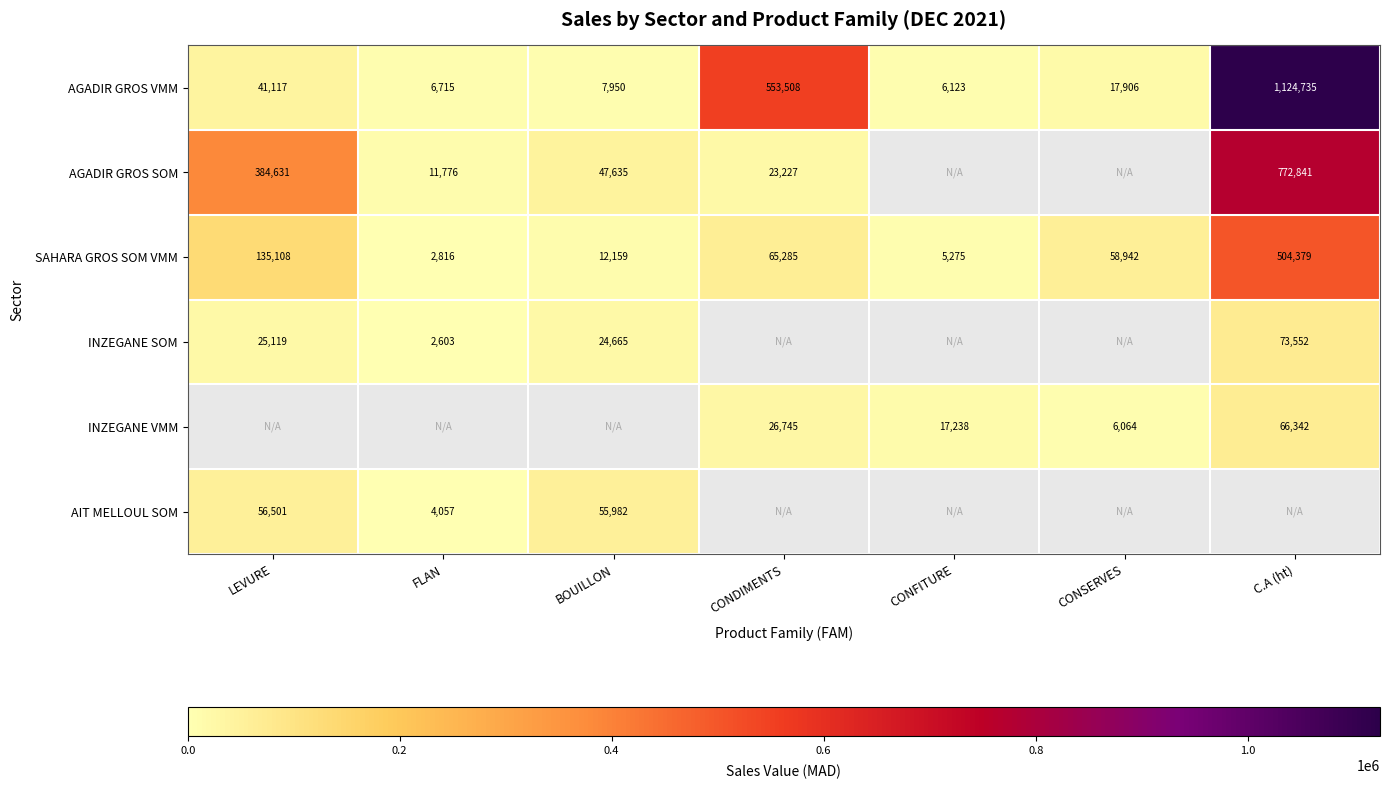

List the labels in order of AGADIR GROS VMM value, smallest first.

CONFITURE, FLAN, BOUILLON, CONSERVES, LEVURE, CONDIMENTS, C.A (ht)